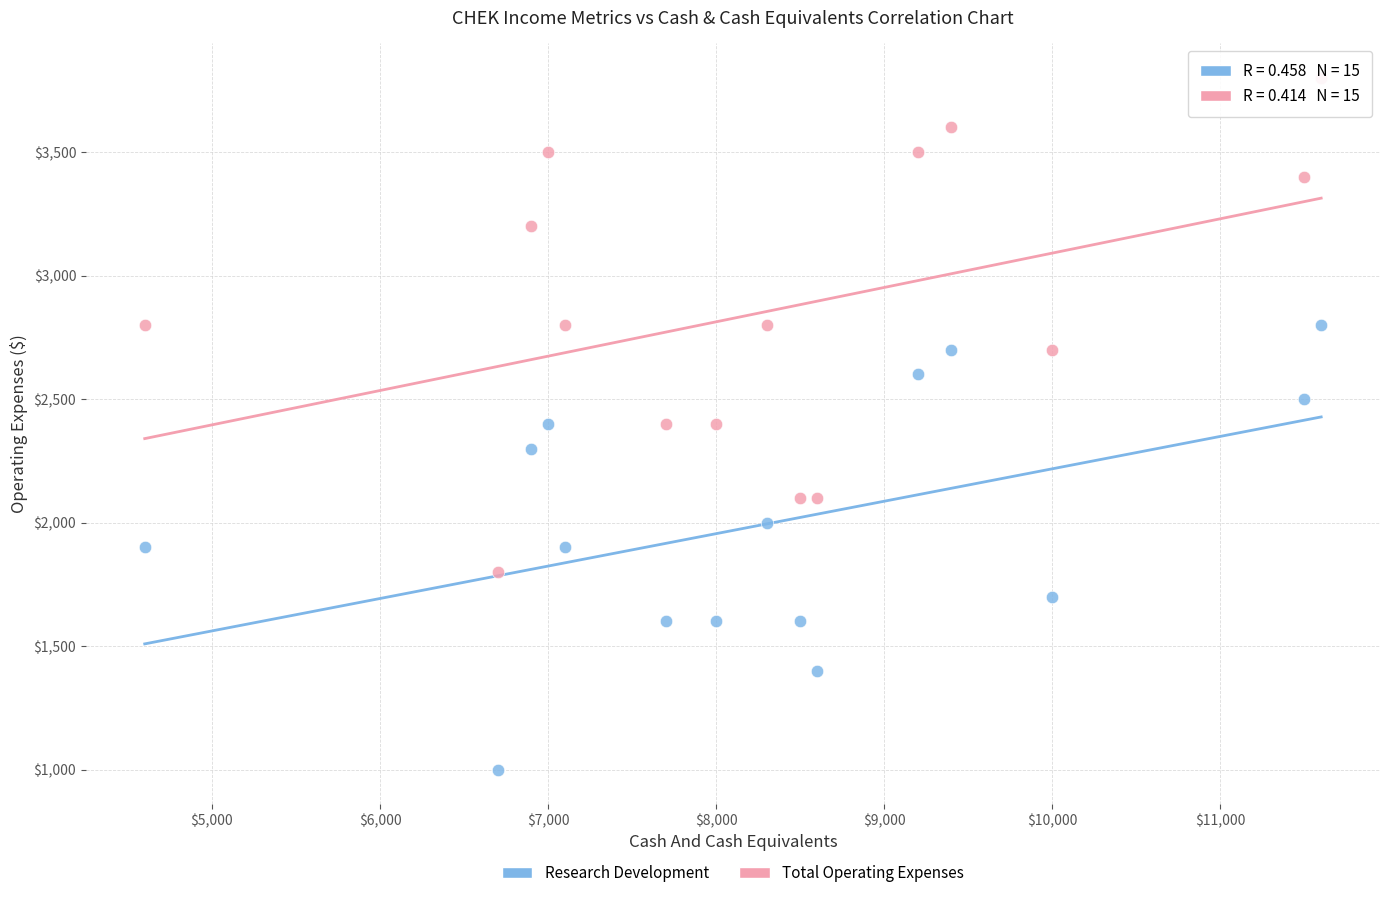

Which series contains the highest Y value?

Total Operating Expenses